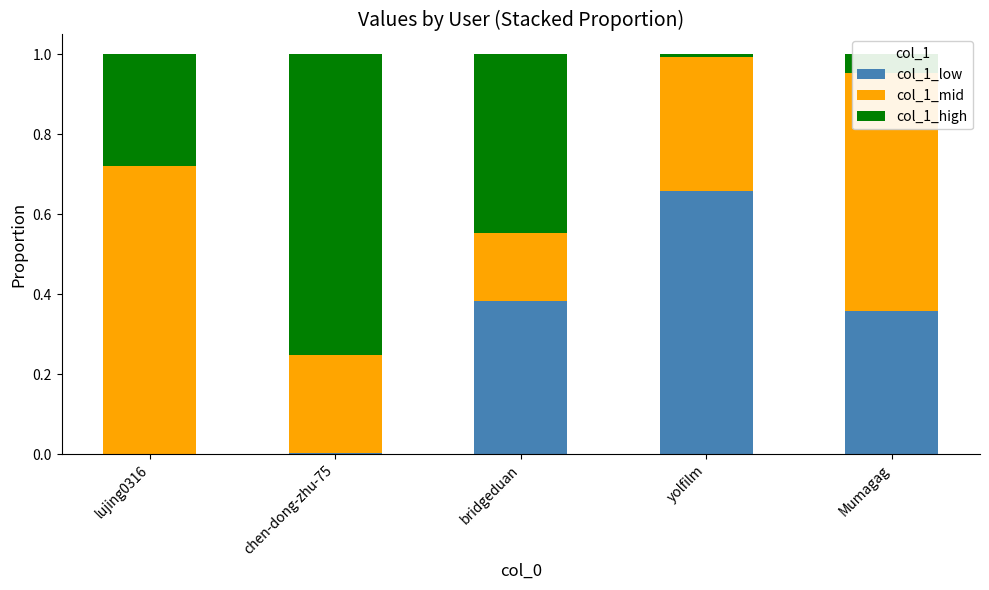

True or false: col_1_low has a value of 0.0 at lujing0316.

True